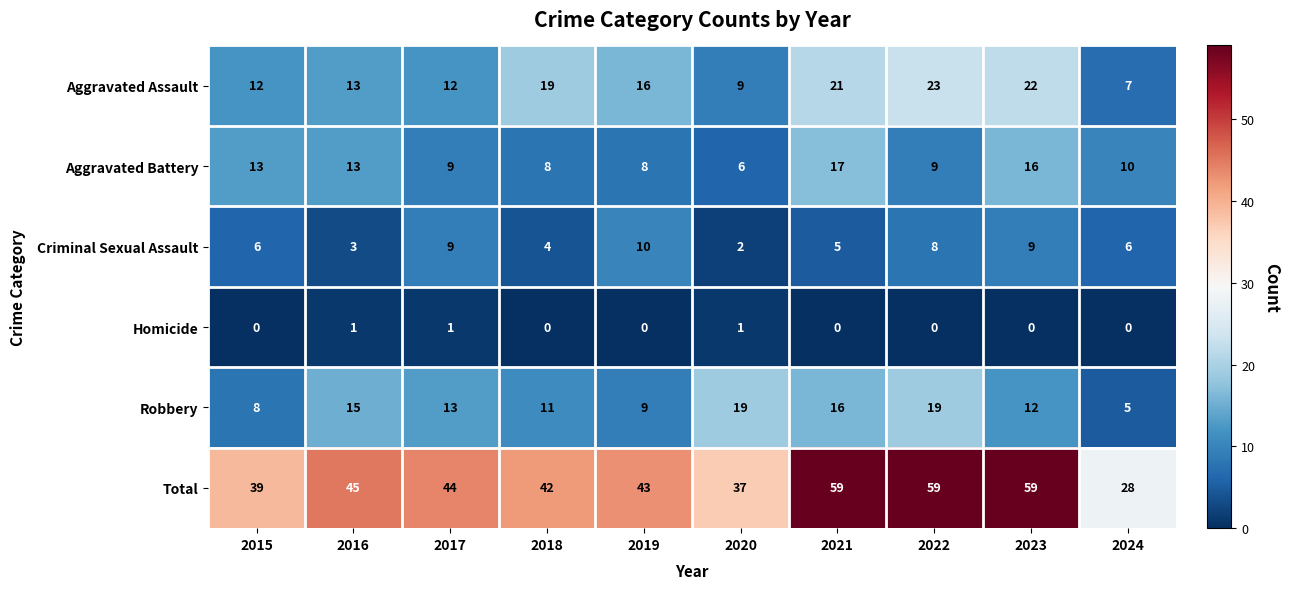

What is the sum of all Aggravated Assault values?

154